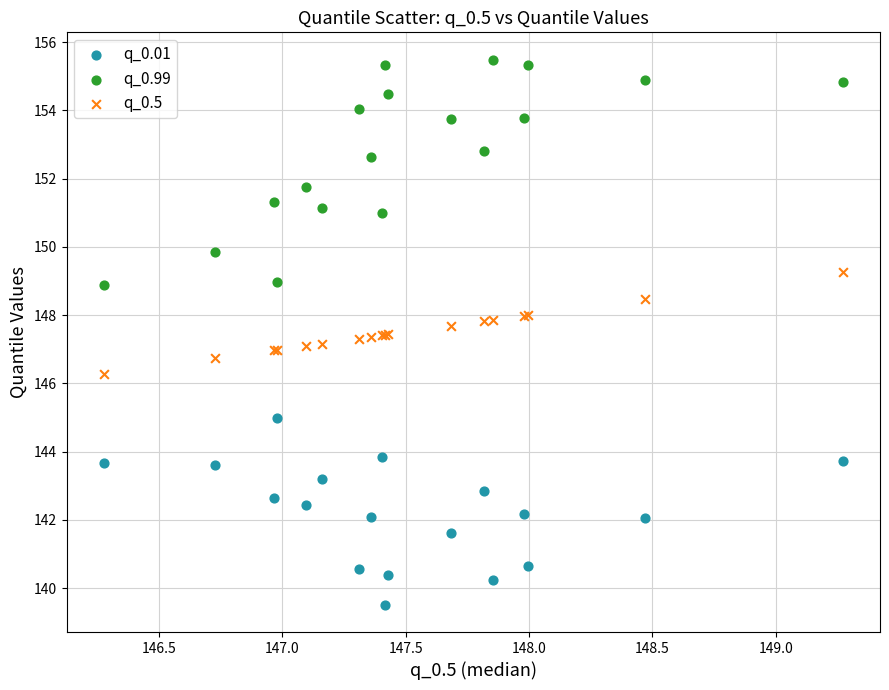

Which series contains the lowest Y value?

q_0.01